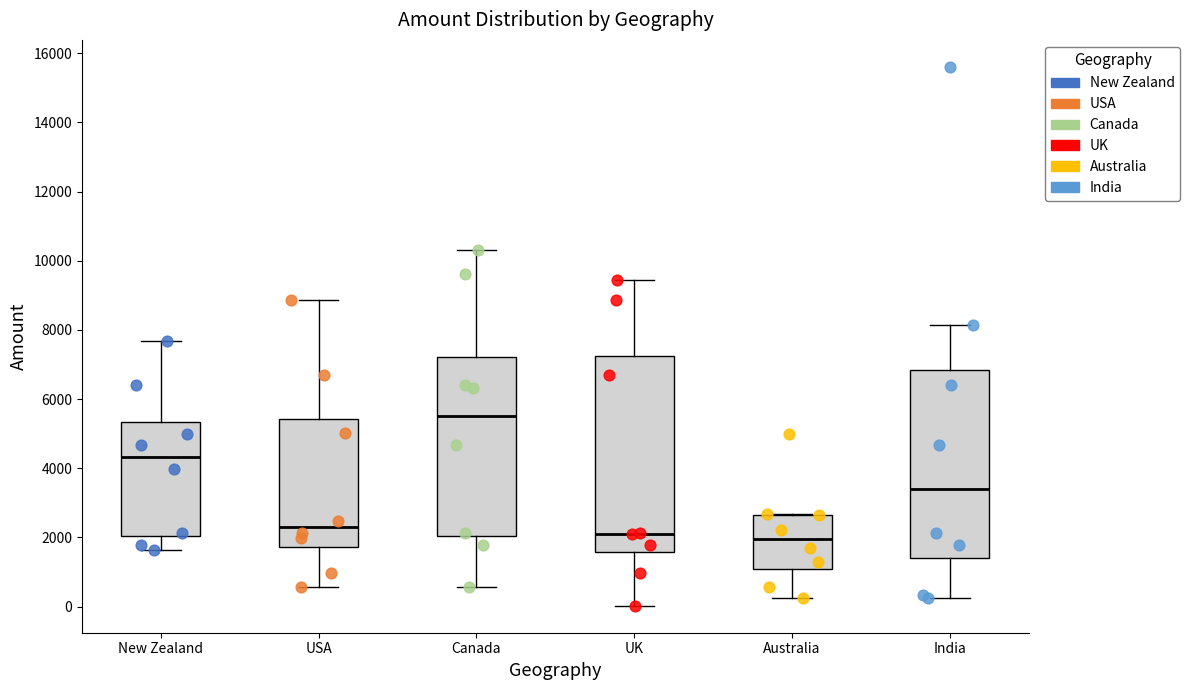

Which box has the highest median line?

Canada